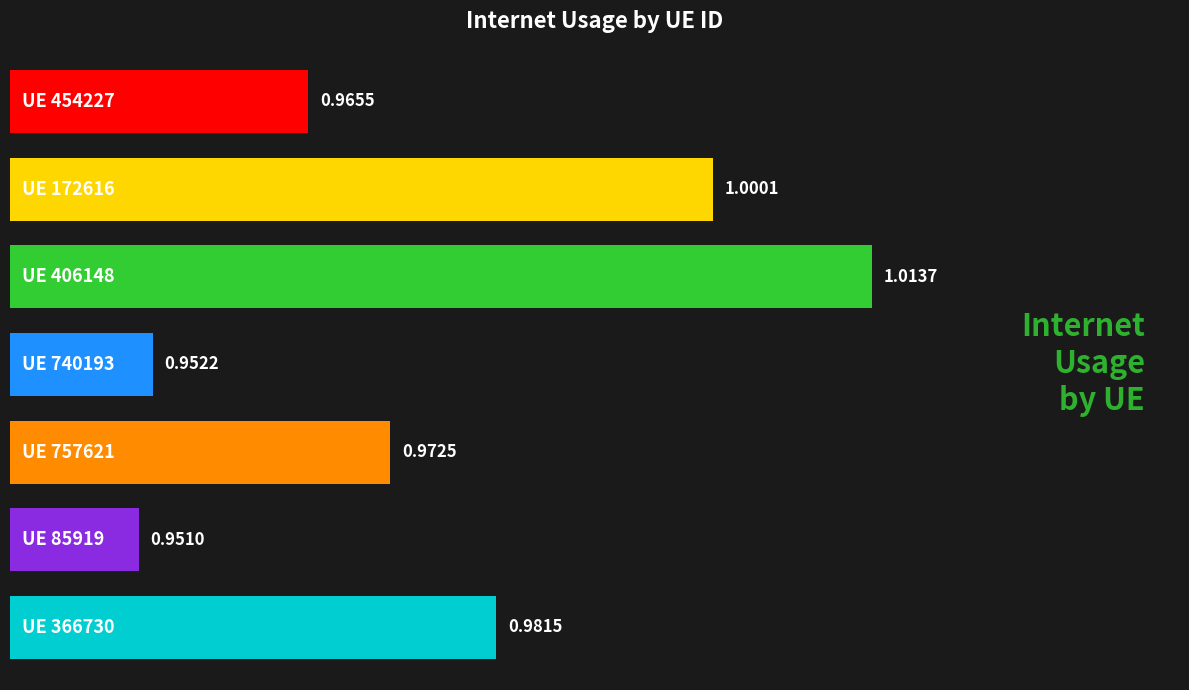

What is the sum of all values?

6.8